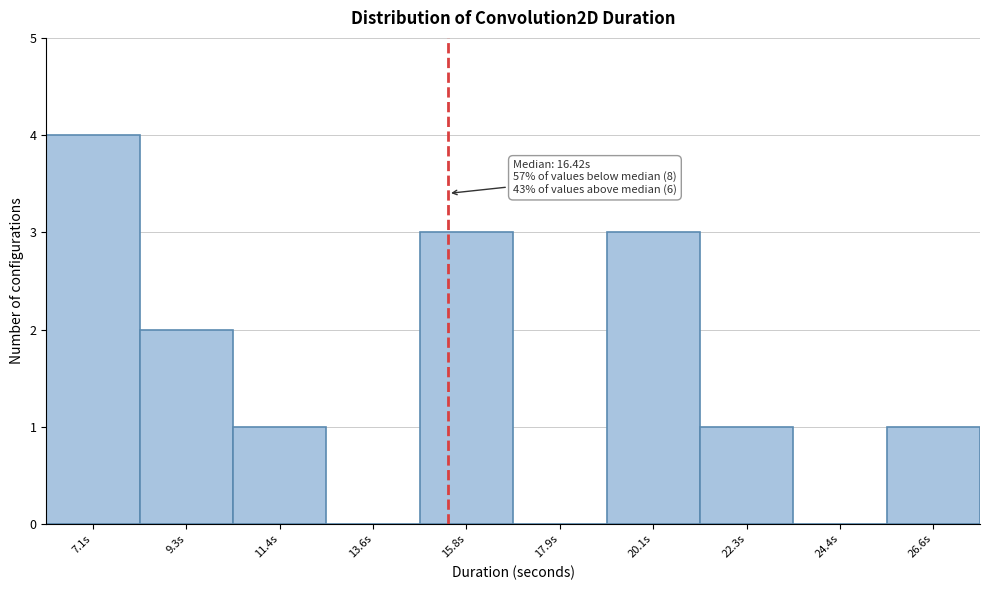

Reading left to right, what are all the values shown in this chart?

7.1s=4	9.3s=2	11.4s=1	13.6s=0	15.8s=3	17.9s=0	20.1s=3	22.3s=1	24.4s=0	26.6s=1